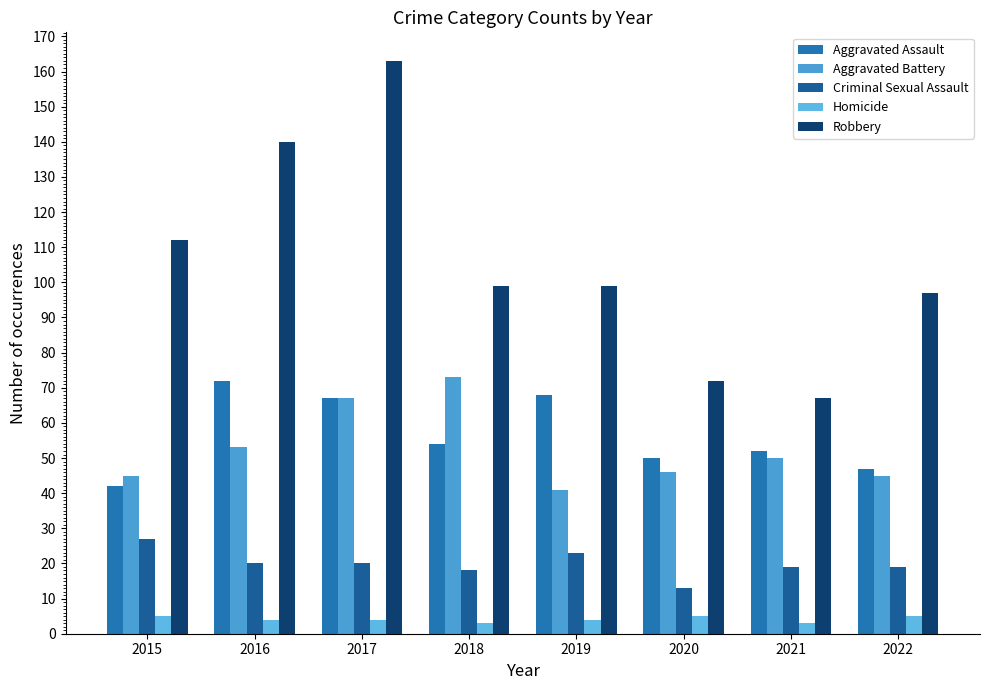

Are the bars horizontal?

No